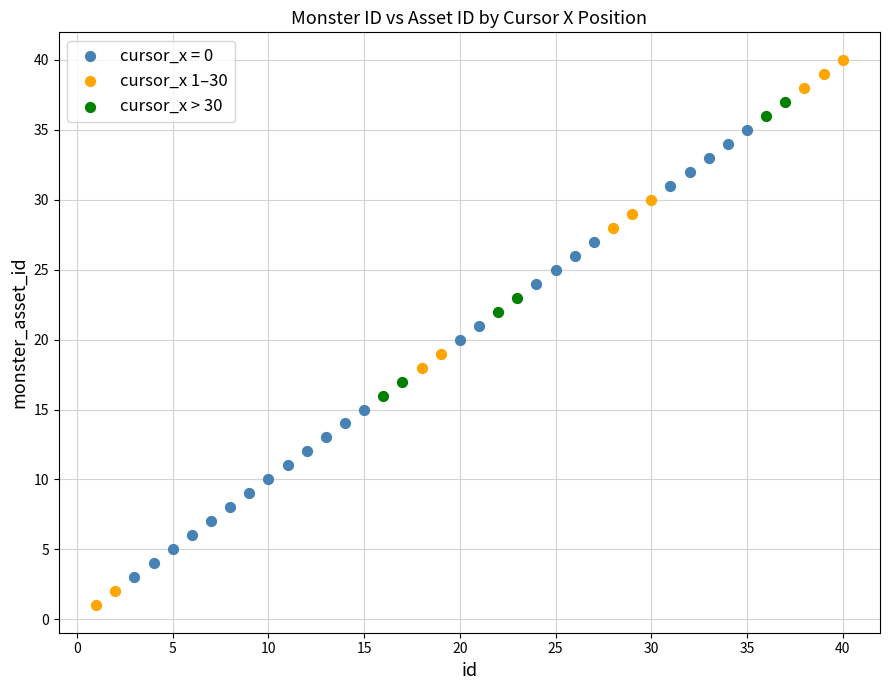

Which series reaches the minimum Y coordinate?

cursor_x 1–30